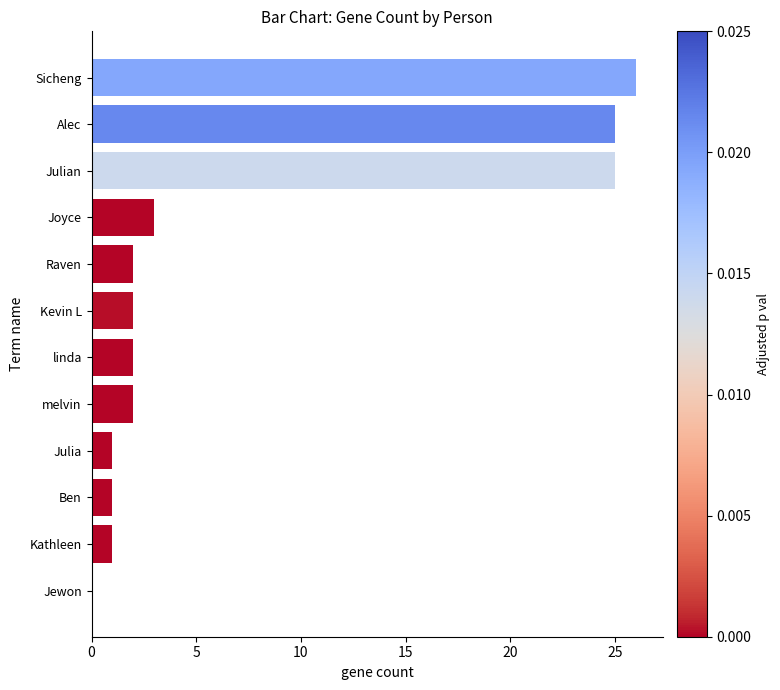

Between Ben and Jewon, which is larger?

Ben